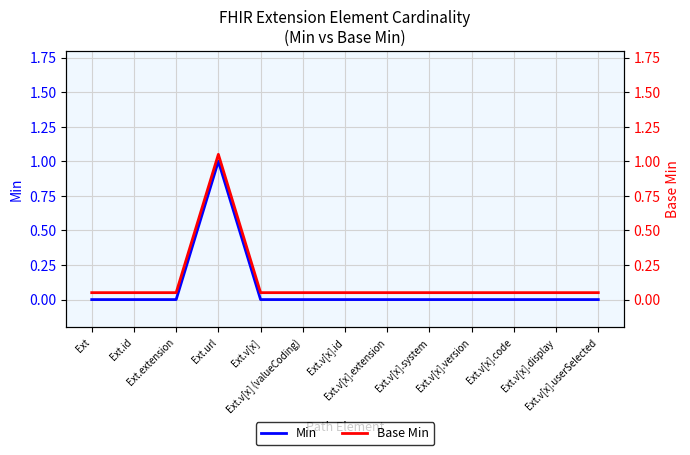

True or false: Min has more than 2 points higher than both neighbors.

False